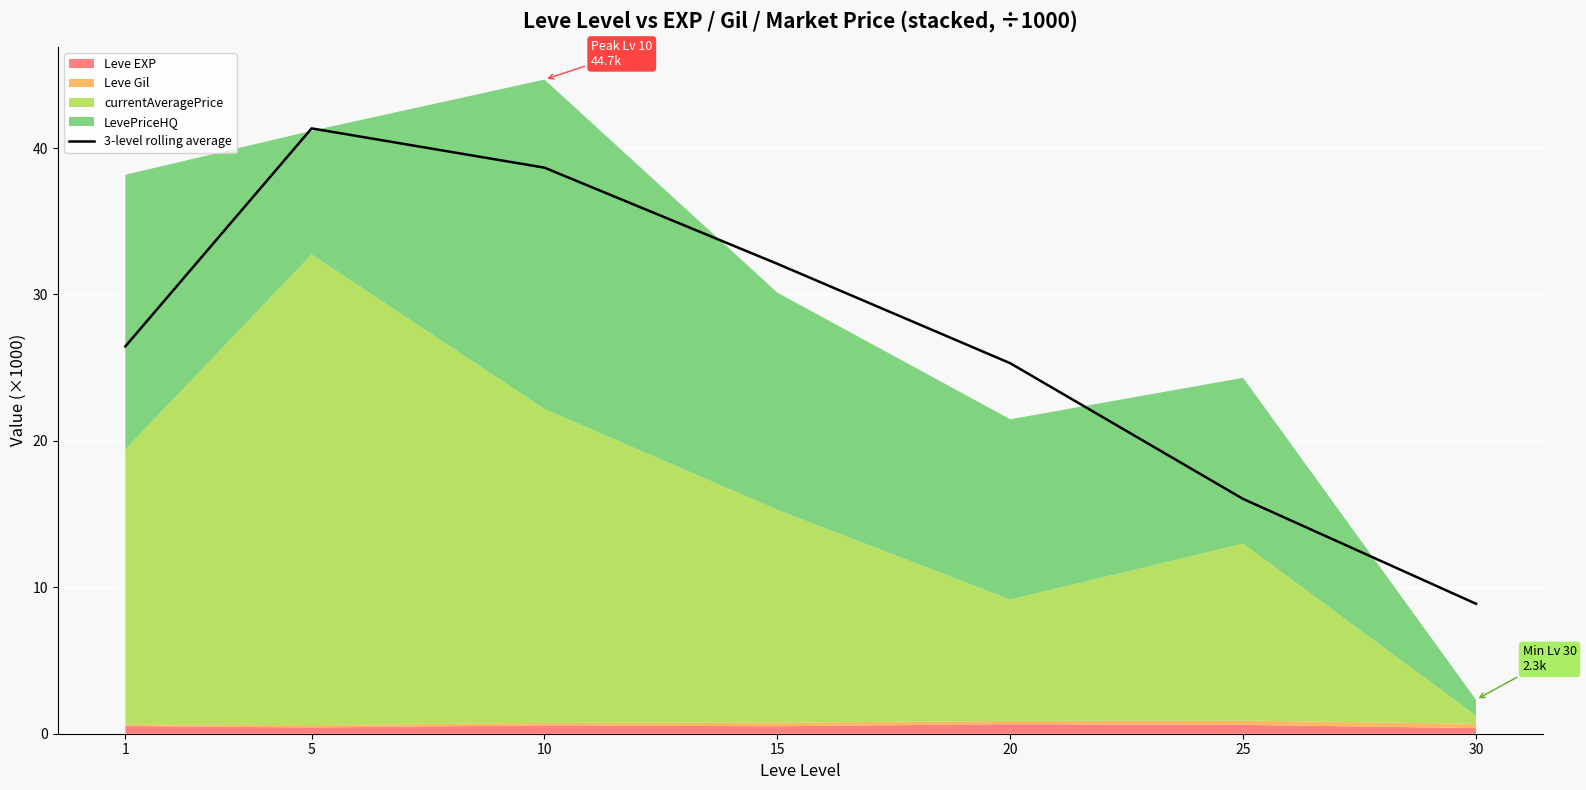

Reading left to right, extract all data points from this chart.

26.4	41.3	38.7	32.1	25.3	16.0	8.9